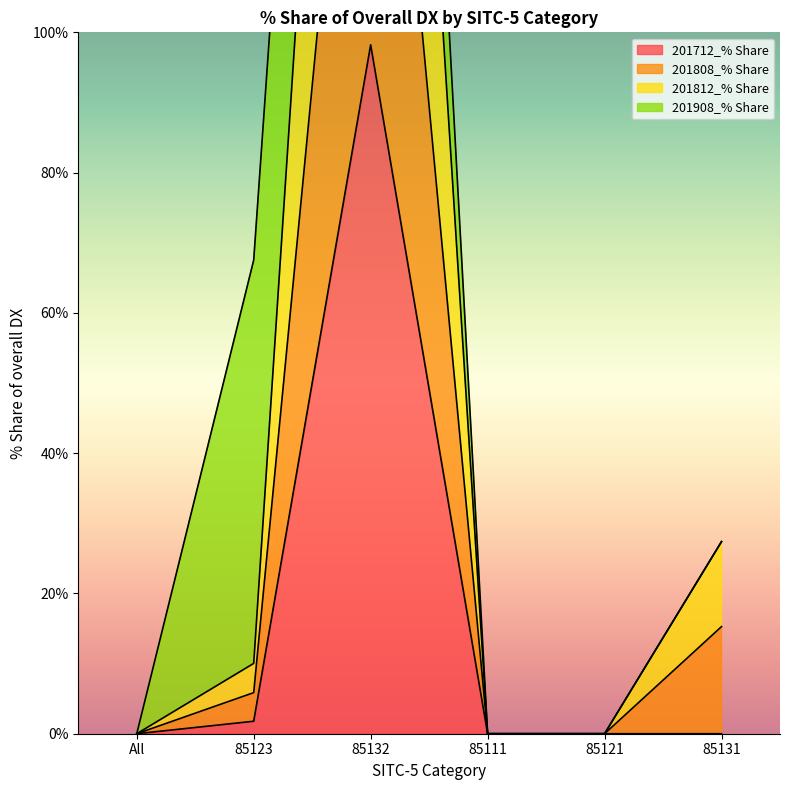

The value of 201712_% Share at All is -57.9. True or false?

False